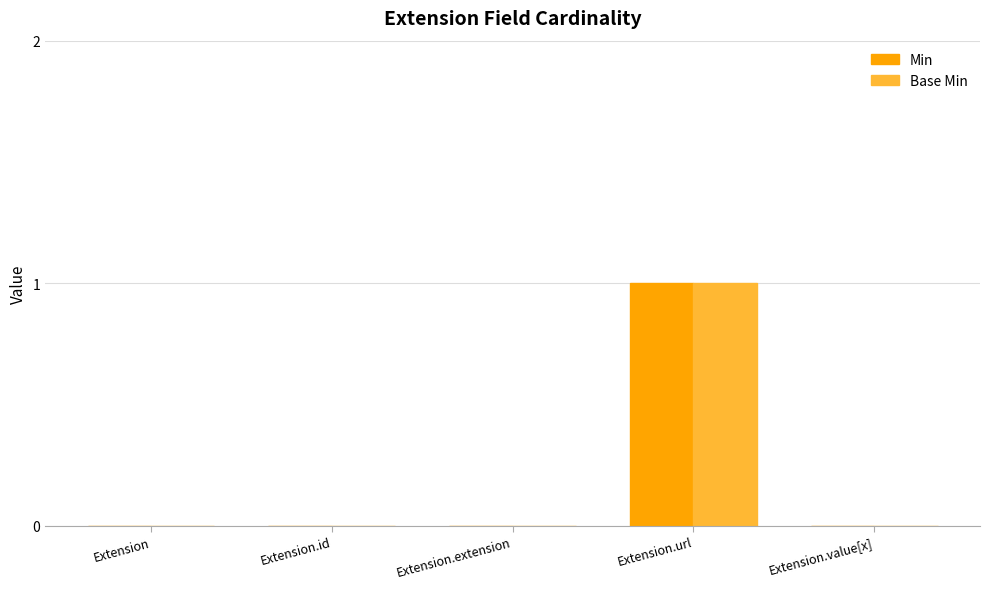

What are all the series names shown in the legend?

Min, Base Min